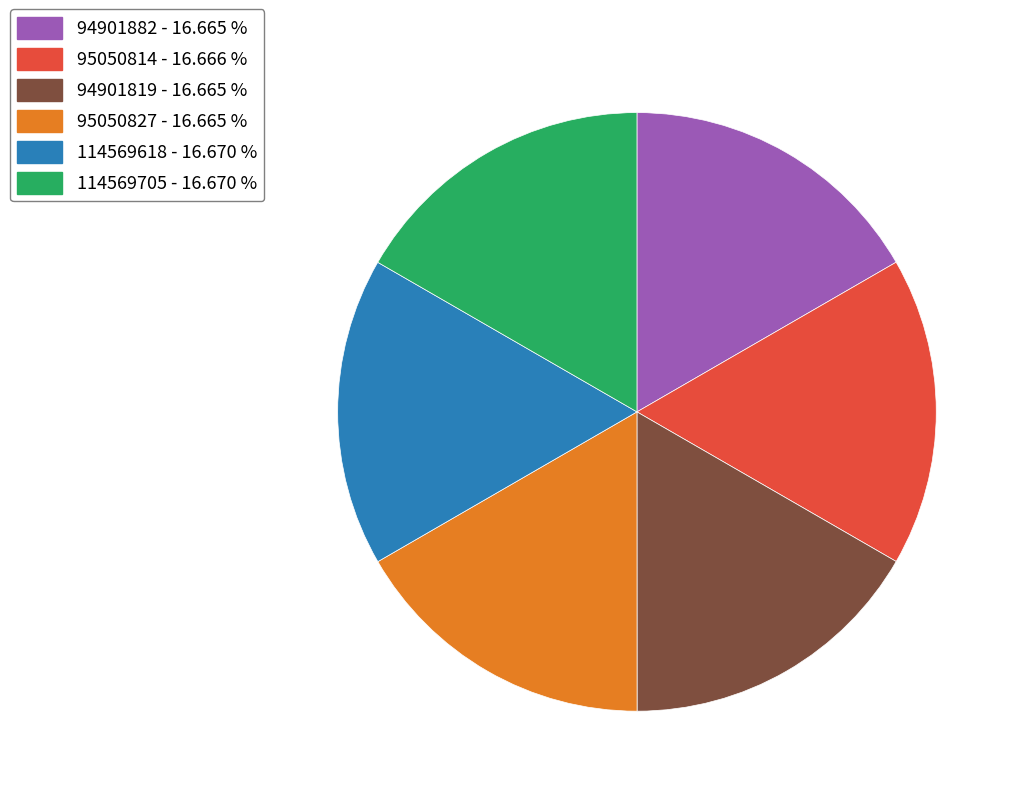

Does 94901819 represent more than half of the total?

No